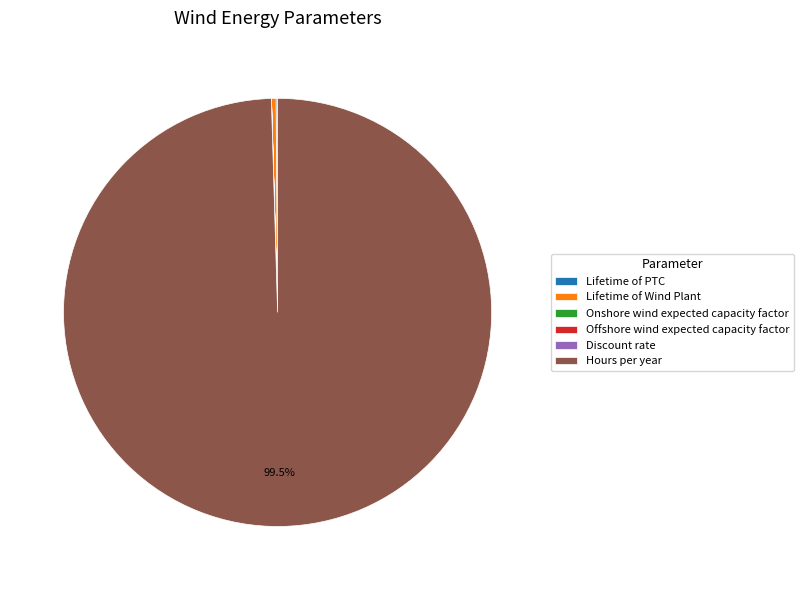

Is there a majority slice in this chart?

Yes